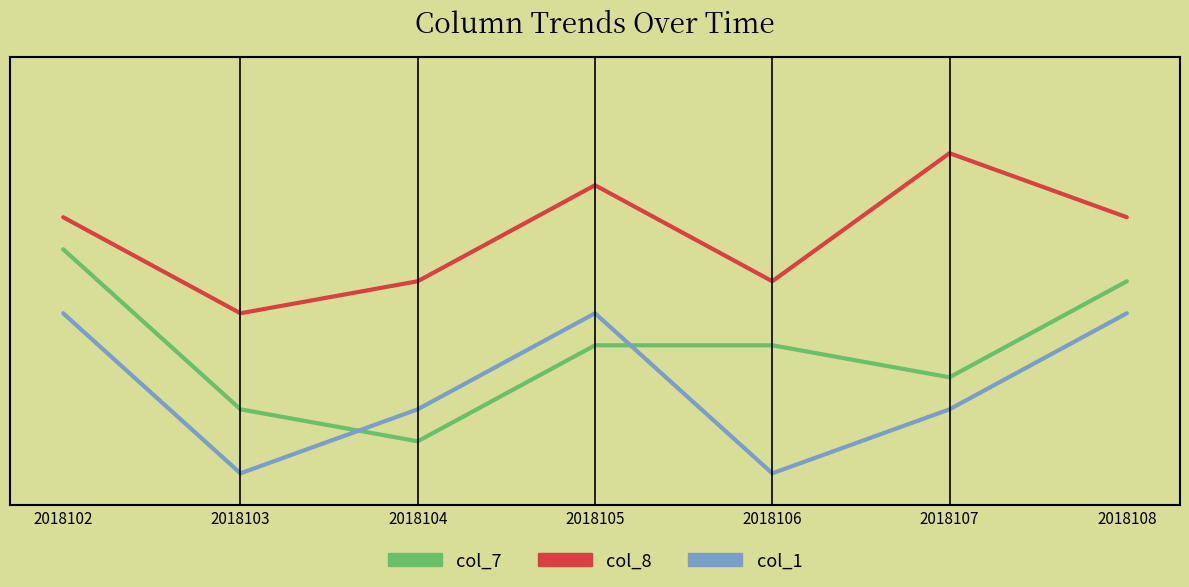

What are all the series names shown in the legend?

col_7, col_8, col_1